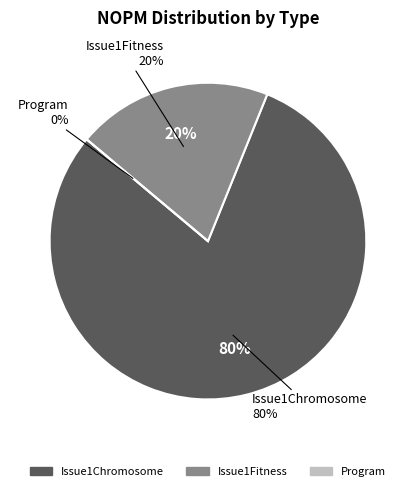

To the nearest percent, what is the combined percentage of Program and Issue1Chromosome?

80%